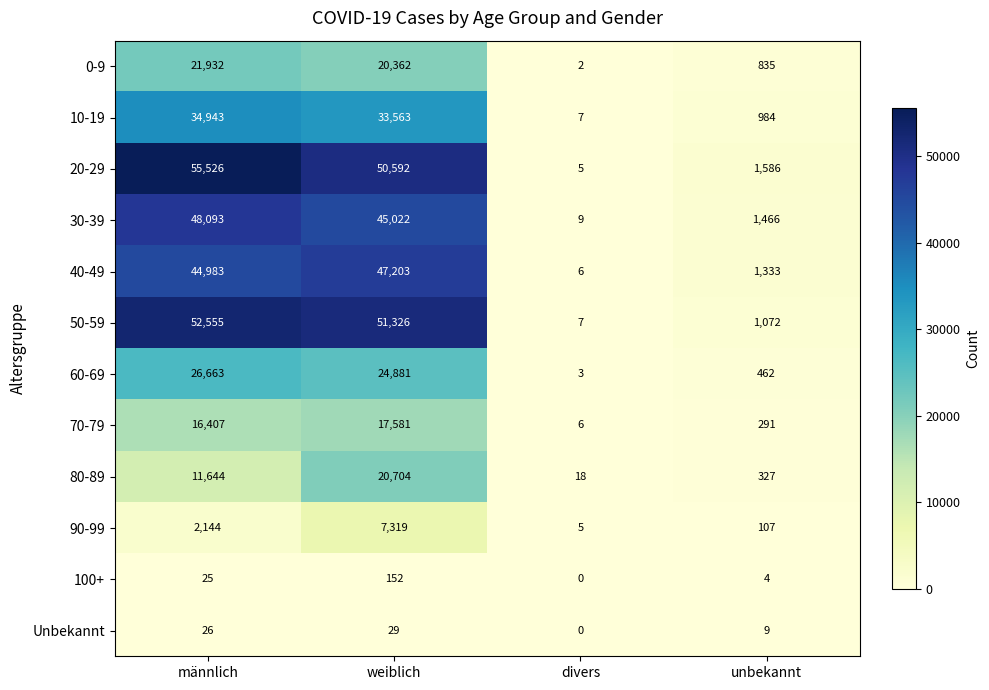

What is the difference between the maximum and minimum values in the 100+ series?

152